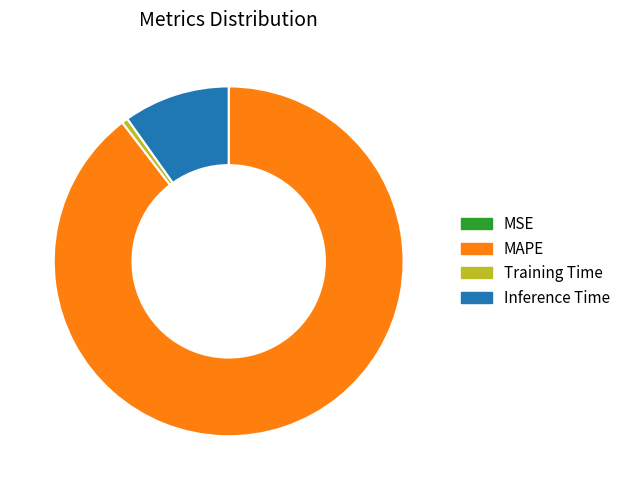

Which category accounts for the majority?

MAPE